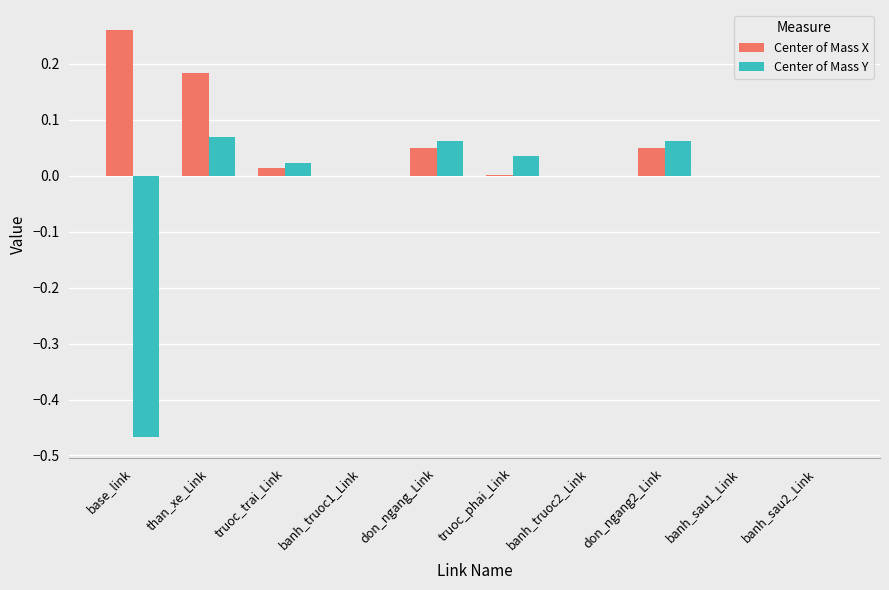

Count the number of categories in the chart.

10